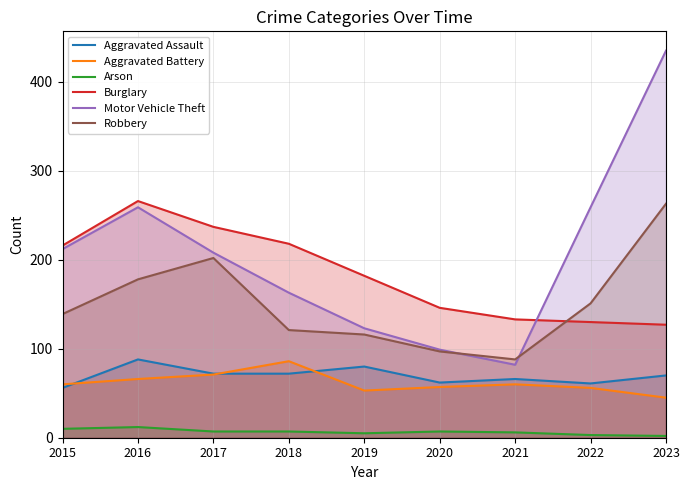

True or false: Aggravated Assault and Motor Vehicle Theft intersect in this chart.

False